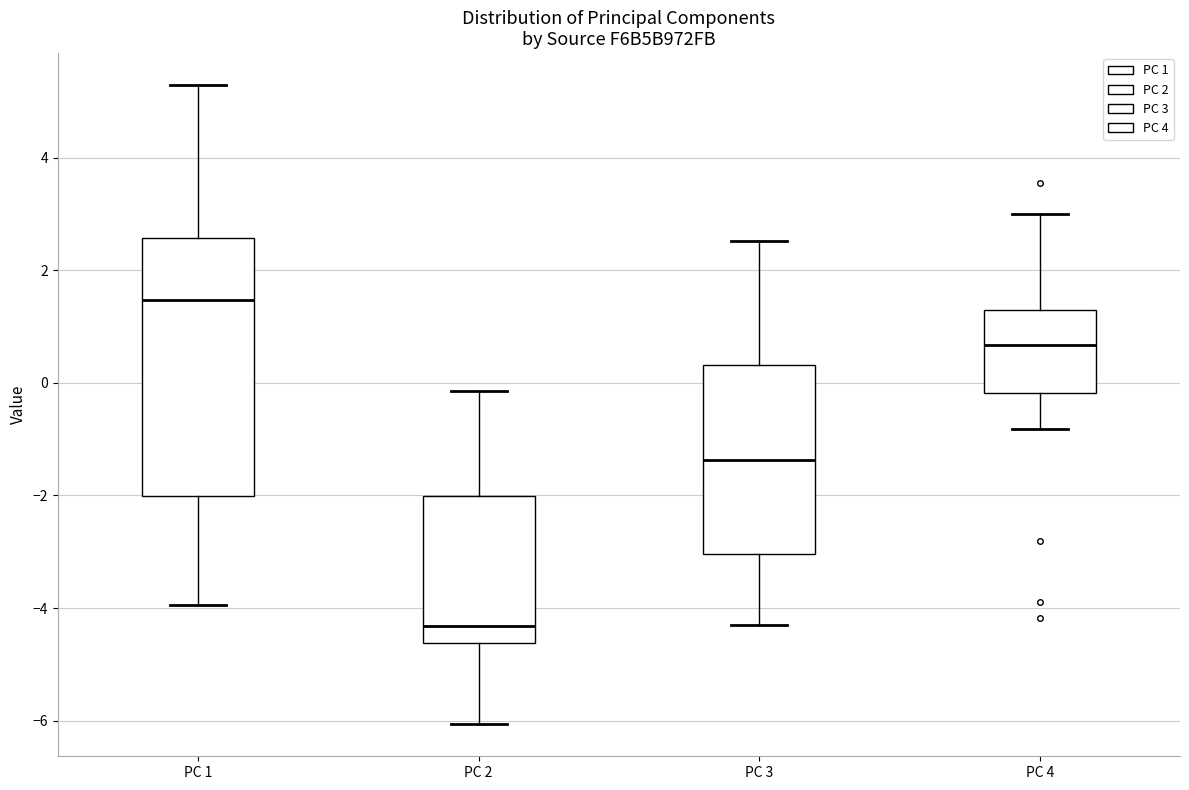

Which box's median line is the highest?

PC 1